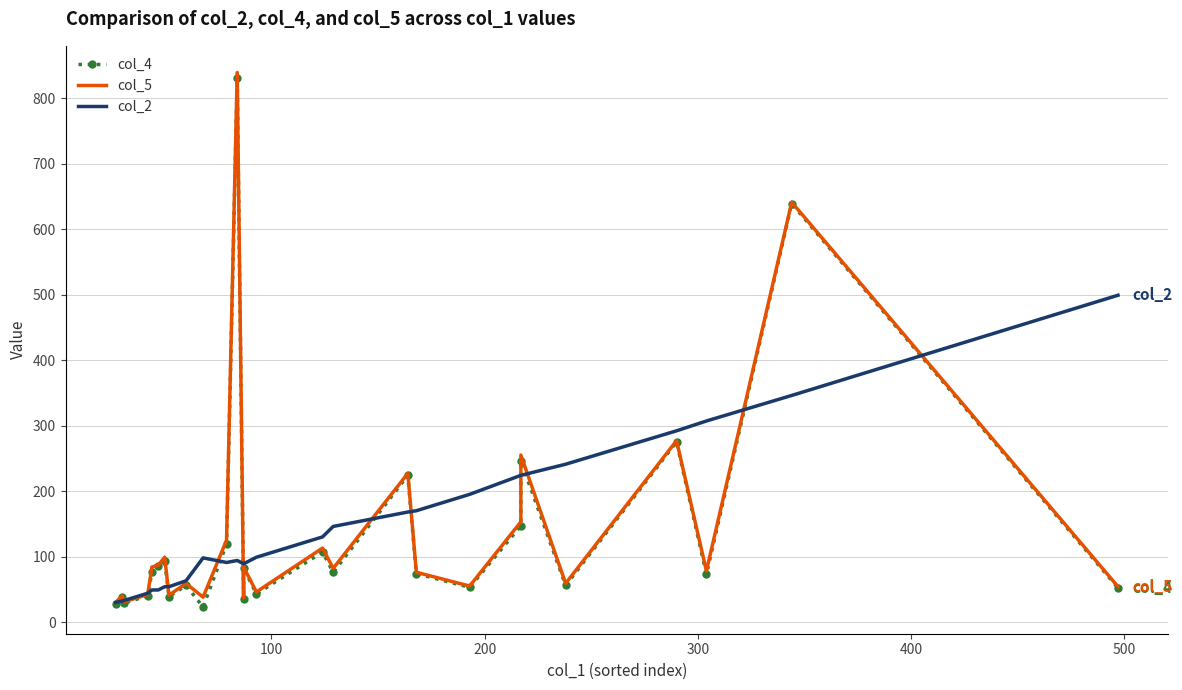

How many lines are shown in the chart?

3